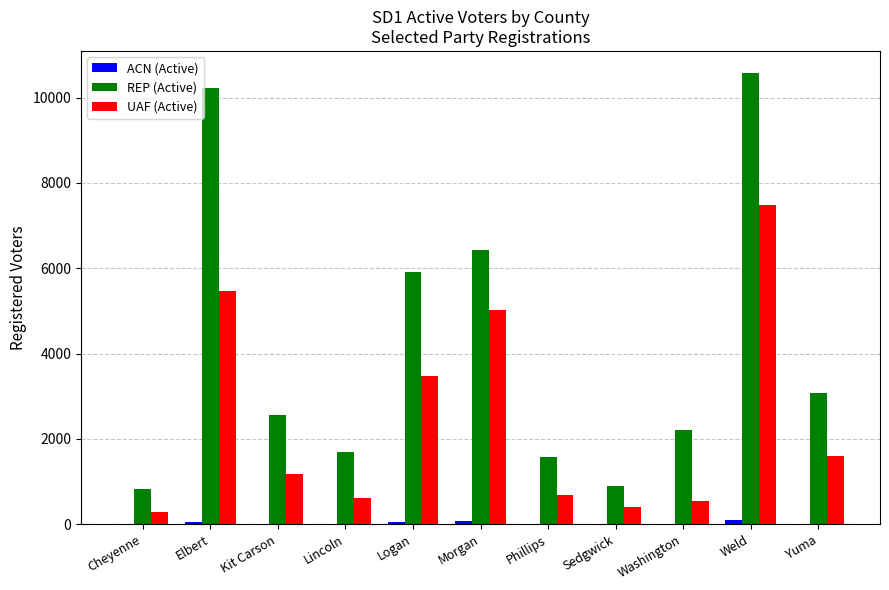

What is the sum of all REP (Active) values?

45983